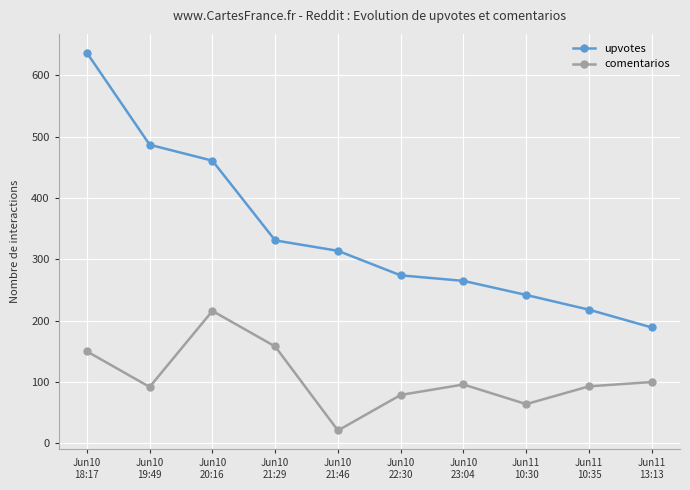

Which category has the highest value across all series?

Jun10
18:17